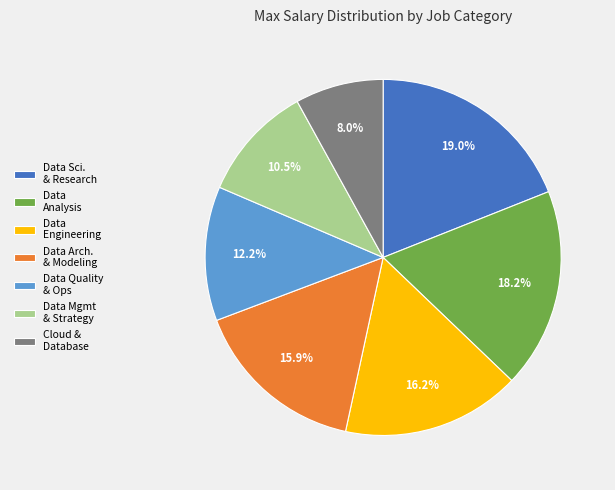

To the nearest percent, what is the average slice percentage?

14%